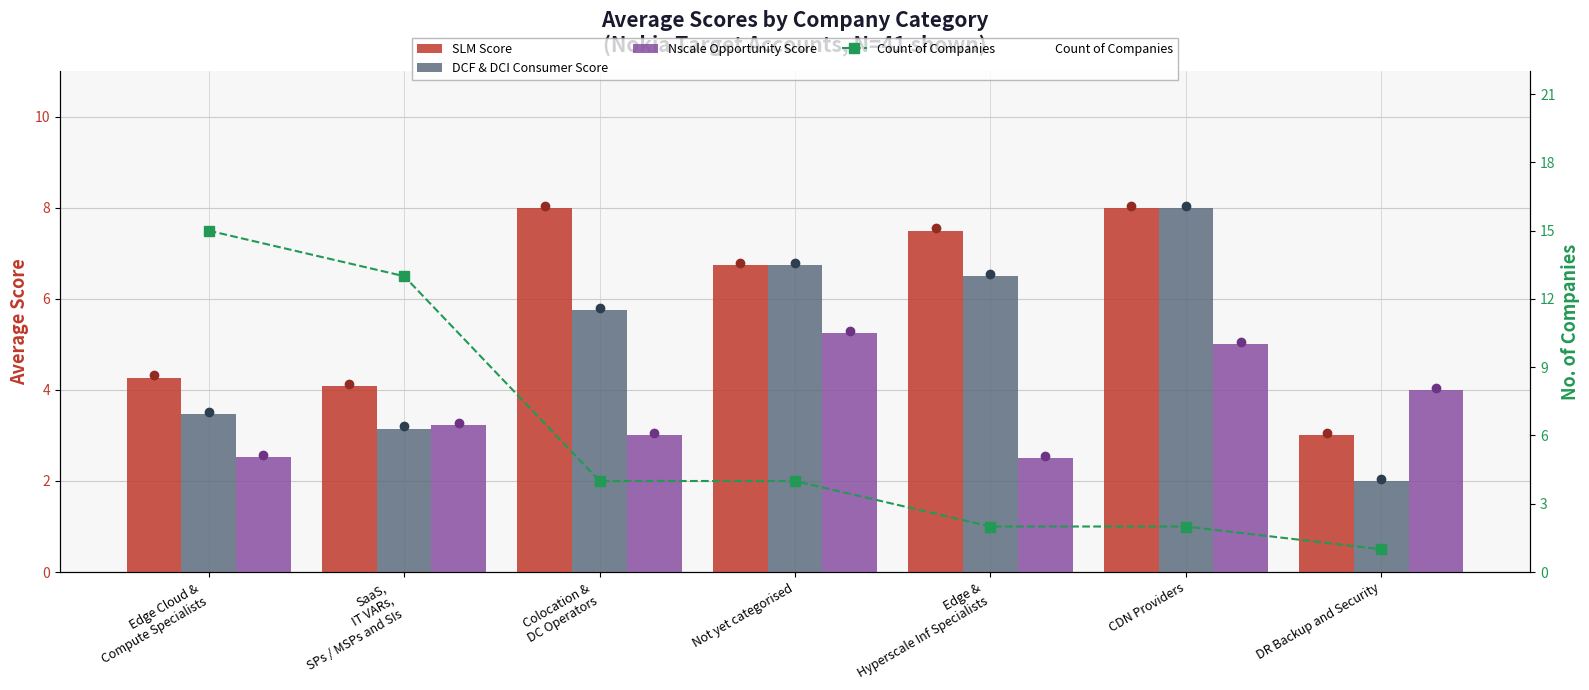

True or false: DCF & DCI Consumer Score has a value of 2.0 at DR Backup and Security.

True